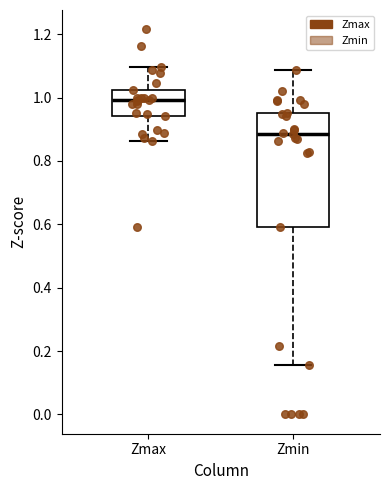

Reading left to right, transcribe this box plot: for each box, give where its median line is, the range the box spans, and where its two whiskers end, as read against the y-axis. The values are not printed on the chart, so give them approximately, as read against the axis.

Zmax: median 1.00, box 0.94 to 1.02, whiskers 0.86 to 1.10
Zmin: median 0.88, box 0.60 to 0.96, whiskers 0.16 to 1.08